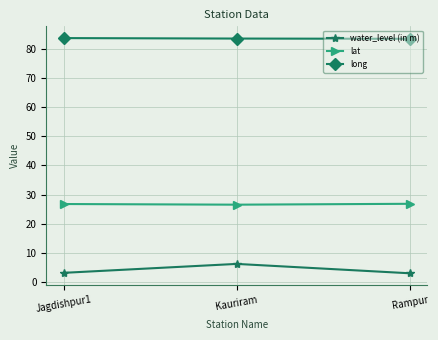

Rank the series at Jagdishpur1 from highest to lowest value.

long, lat, water_level (in m)